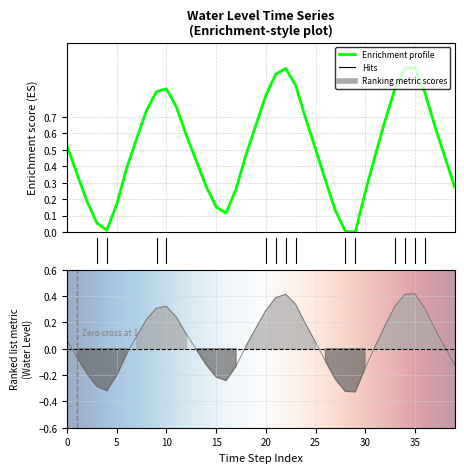

What is the average value?

0.5